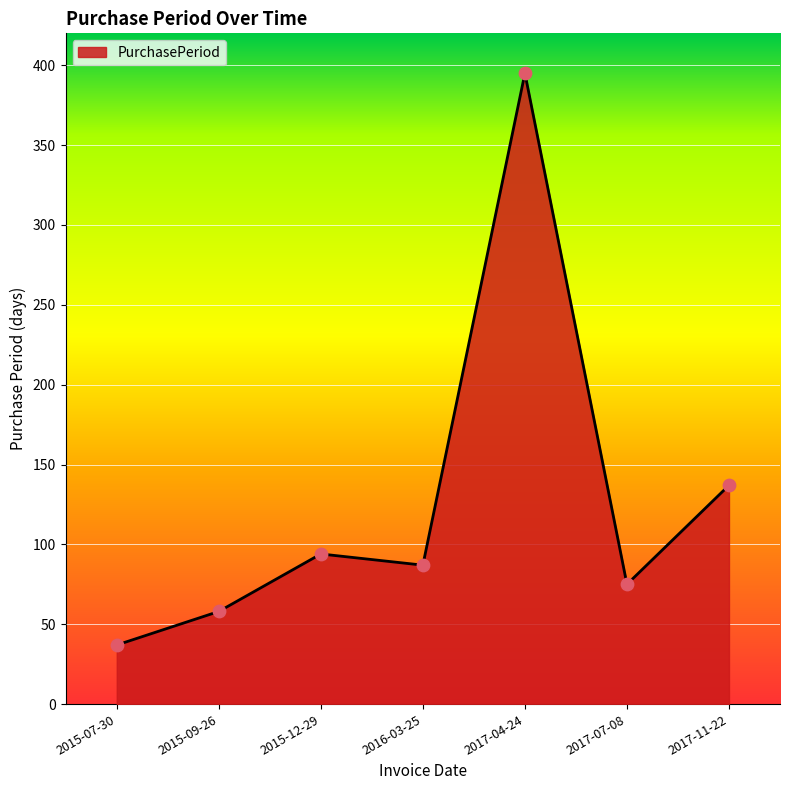

Which has a higher value, 2017-07-08 or 2015-12-29?

2015-12-29